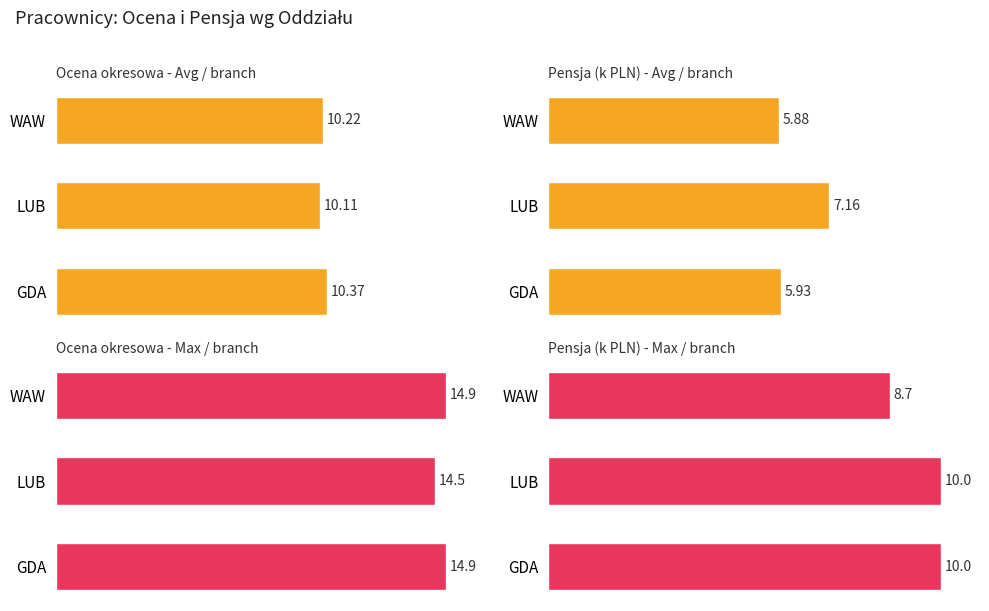

What is the difference between the Ocena okresowa - Max / branch values at LUB and GDA?

0.4